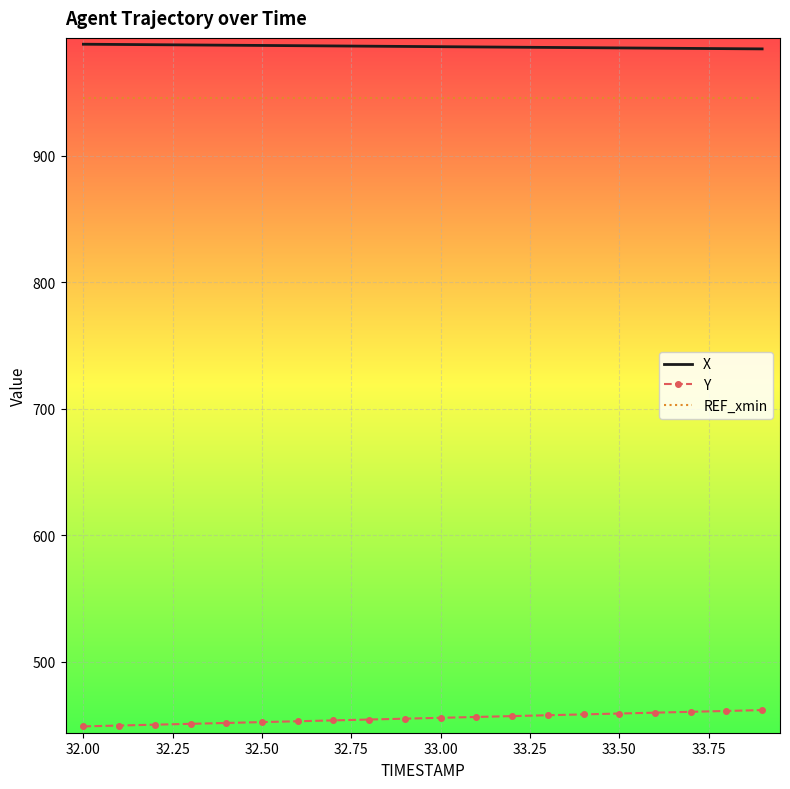

True or false: X and REF_xmin cross at least once.

False